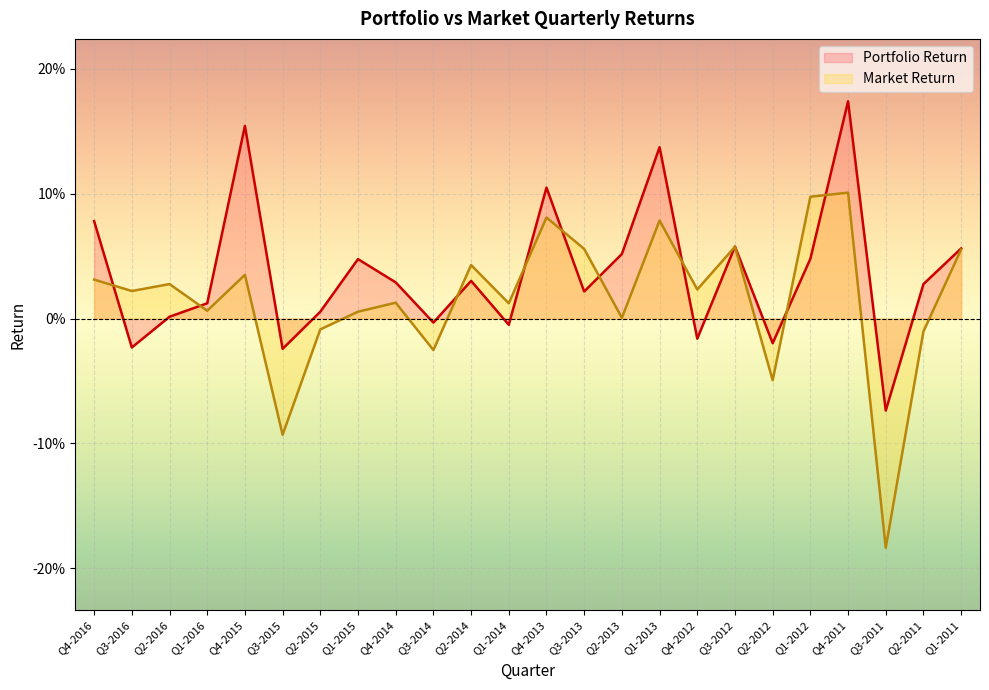

True or false: Market Return has more than 1 interior local peaks.

True